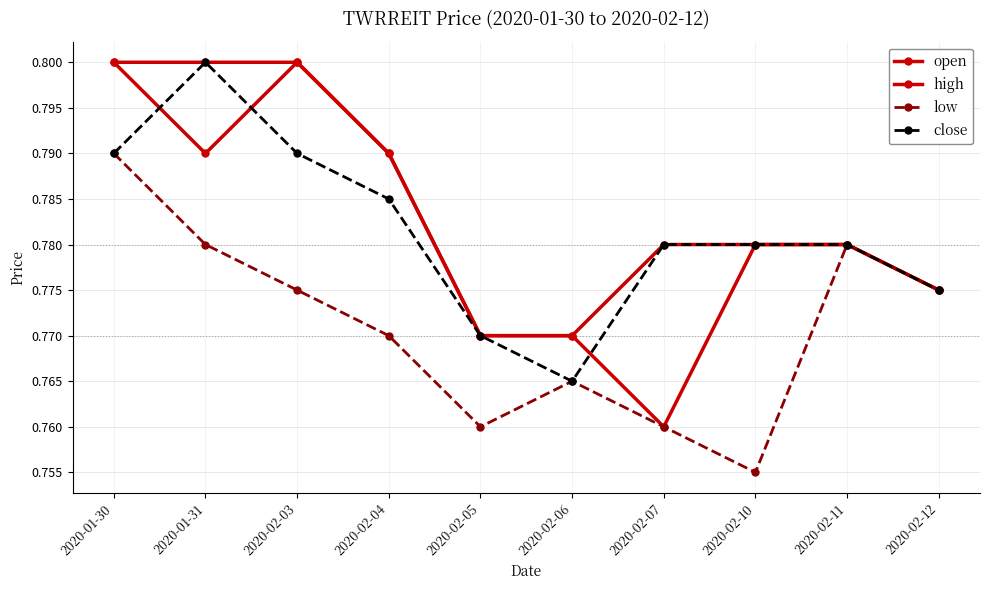

In low, how many points are higher than both neighbors (excluding endpoints)?

2